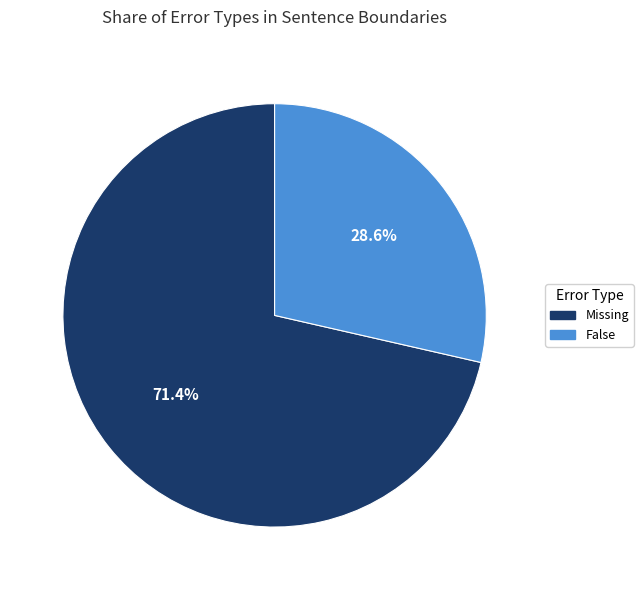

To the nearest percent, what percentage of the pie is False?

29%